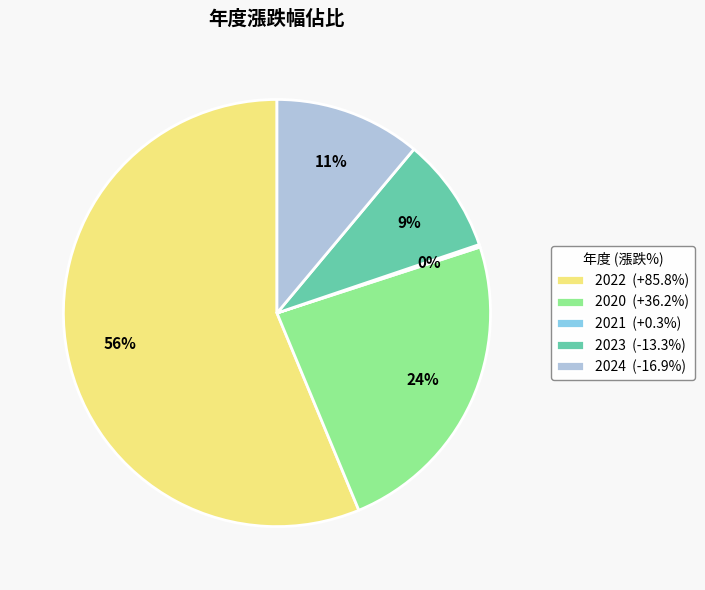

To the nearest percent, what is the difference between the largest and smallest slice percentages?

56%